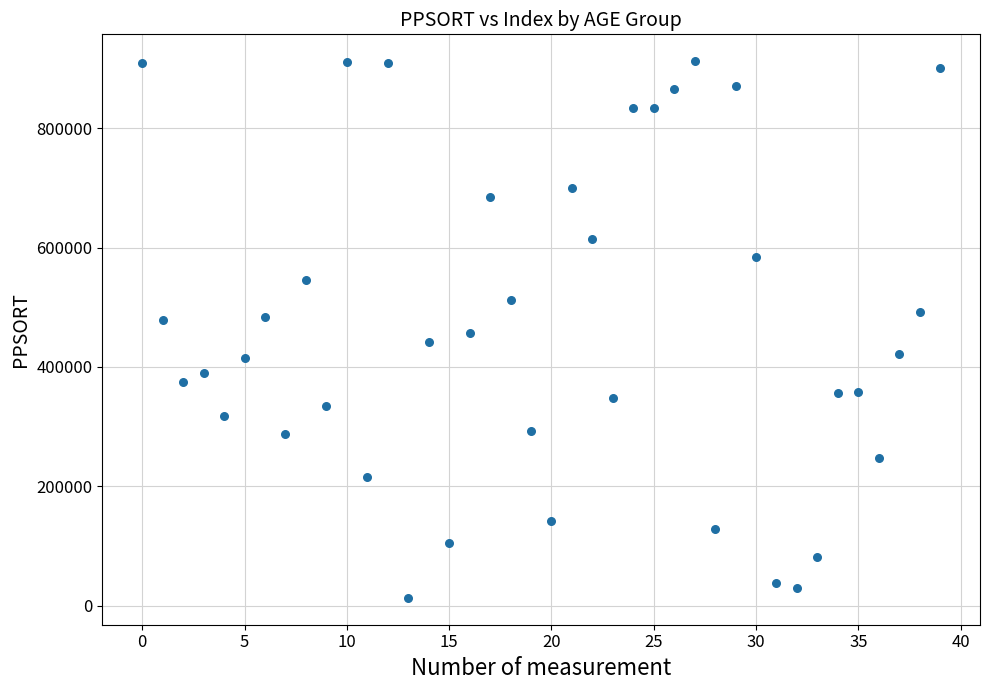

What is the range of Y values (max minus min)?

898503